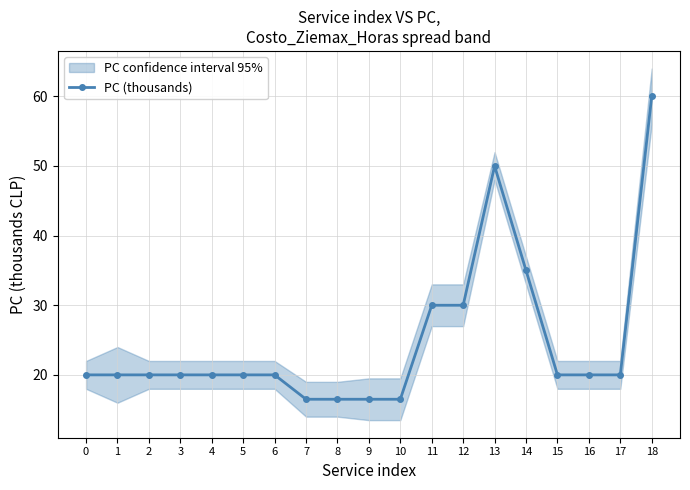

Is this an area chart (filled region under the line)?

No